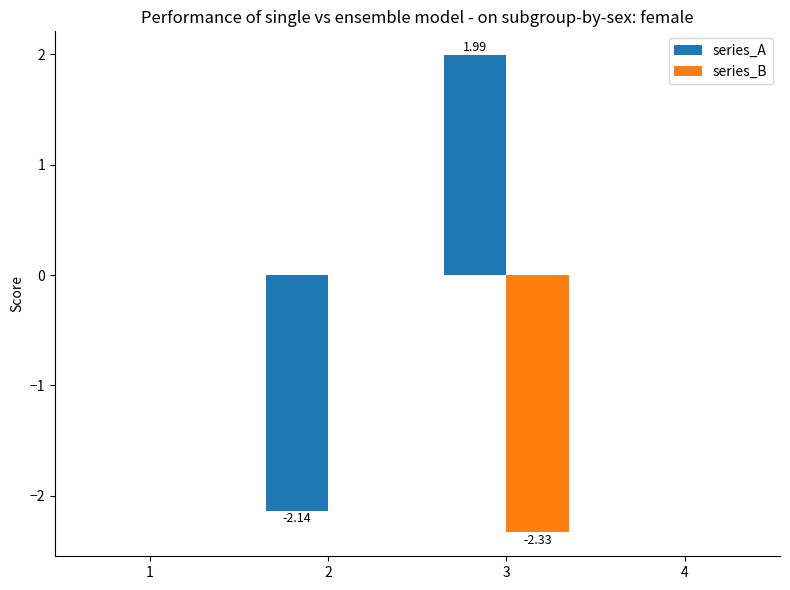

Reading left to right, transcribe all the data shown in this chart.

series_A: 0.0	-2.1	2.0	0.0
series_B: 0.0	0.0	-2.3	0.0